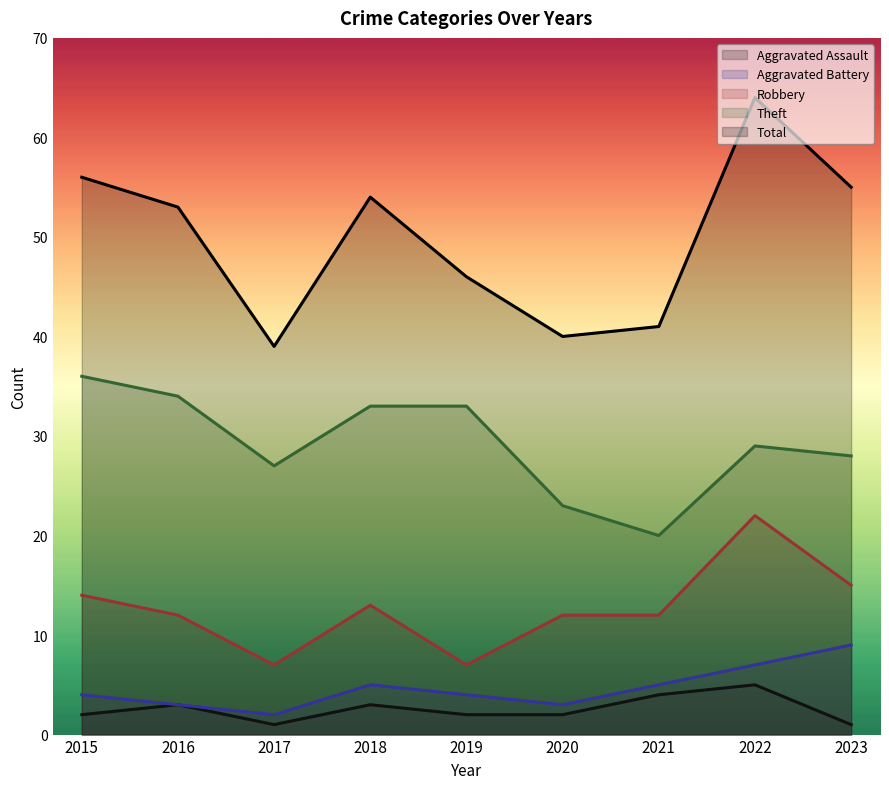

How many values in the Robbery series are below 12?

2